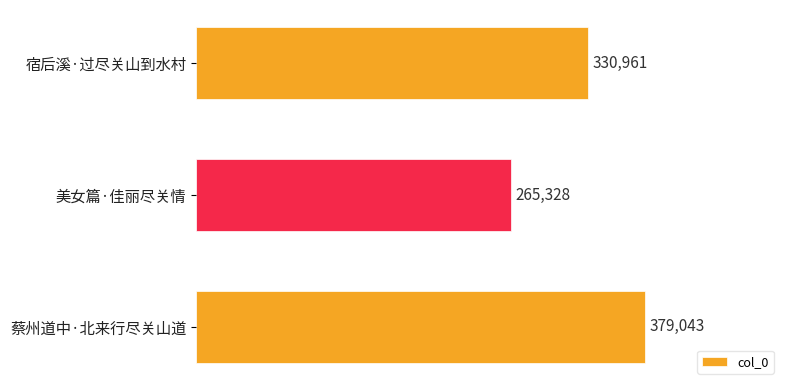

Reading top to bottom, list all the values displayed in this chart.

宿后溪·过尽关山到水村=330961	美女篇·佳丽尽关情=265328	蔡州道中·北来行尽关山道=379043